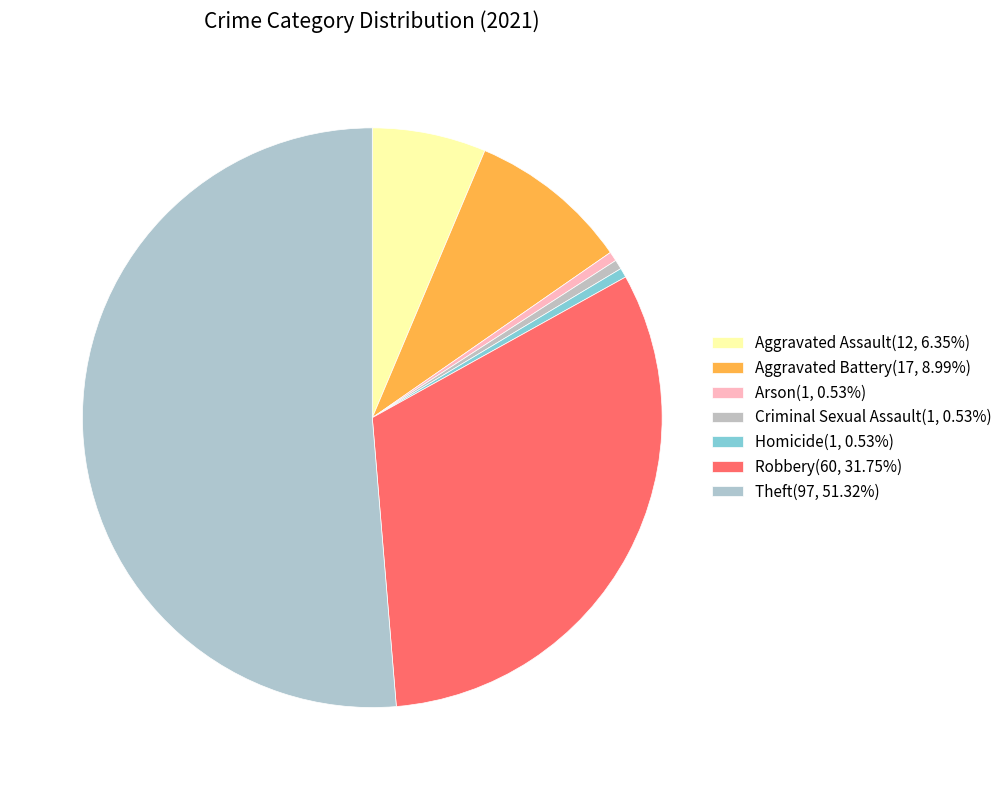

How many slices are in this pie chart?

7